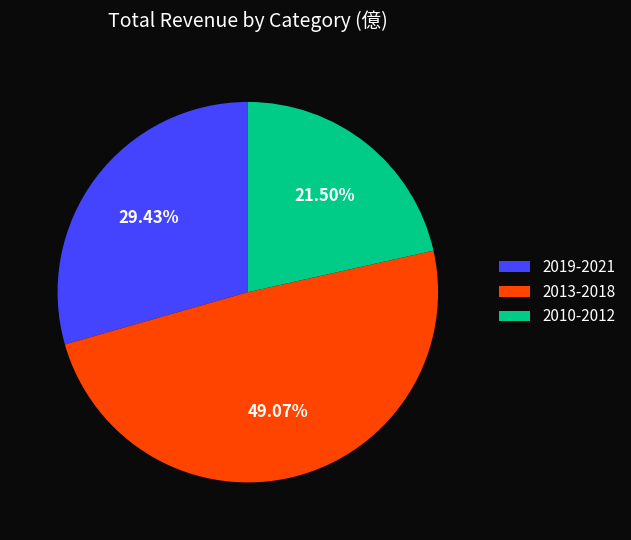

Which slice is the largest?

2013-2018